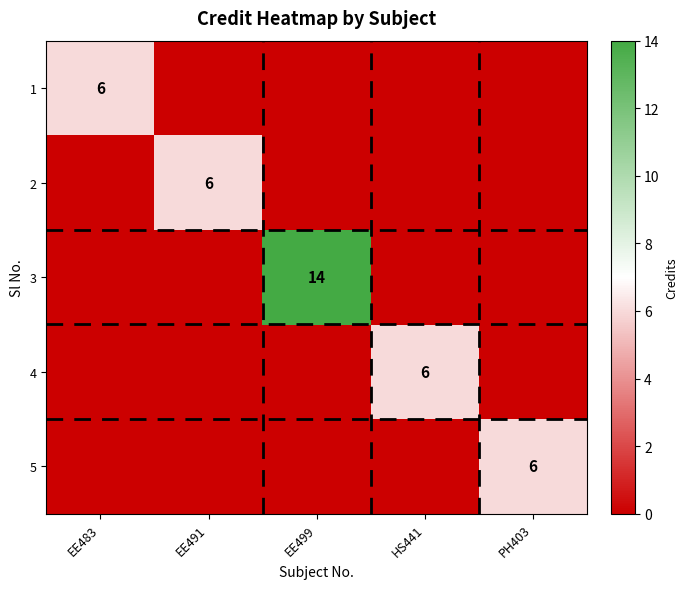

The value of 1 at EE483 is 4. True or false?

False